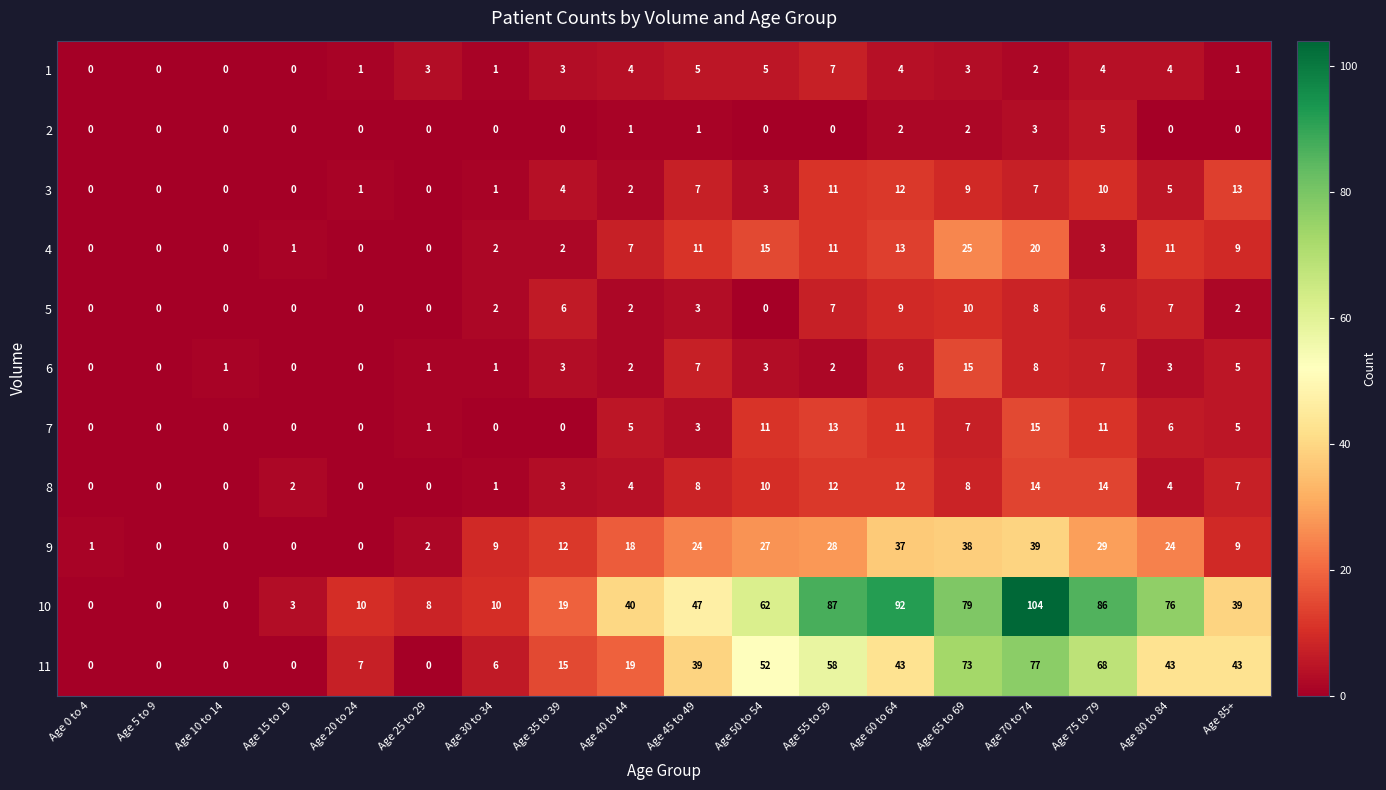

Which series changed the most between Age 10 to 14 and Age 50 to 54?

10